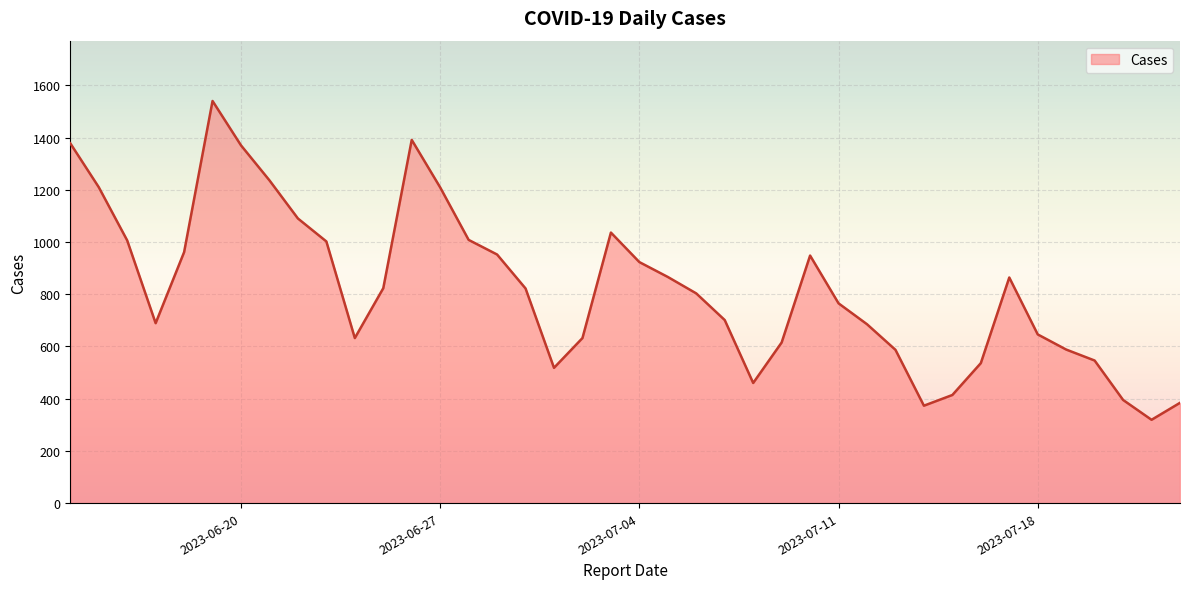

What is the difference between the maximum and minimum values?

1221